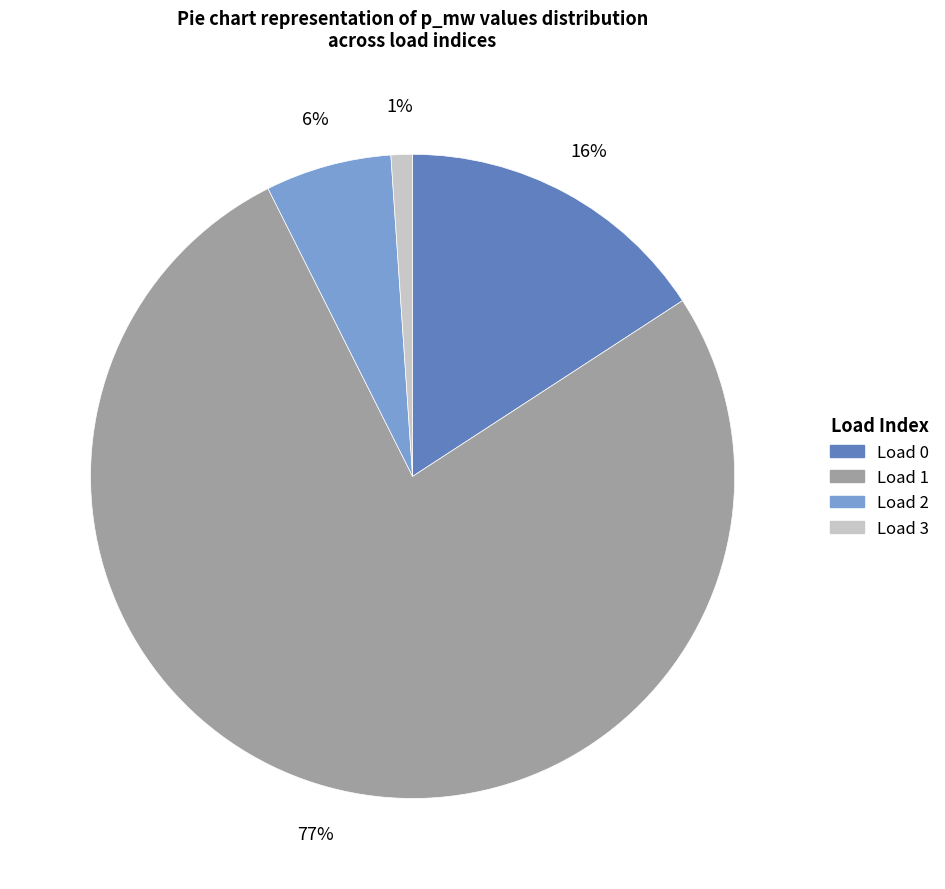

Is there a majority slice in this chart?

Yes